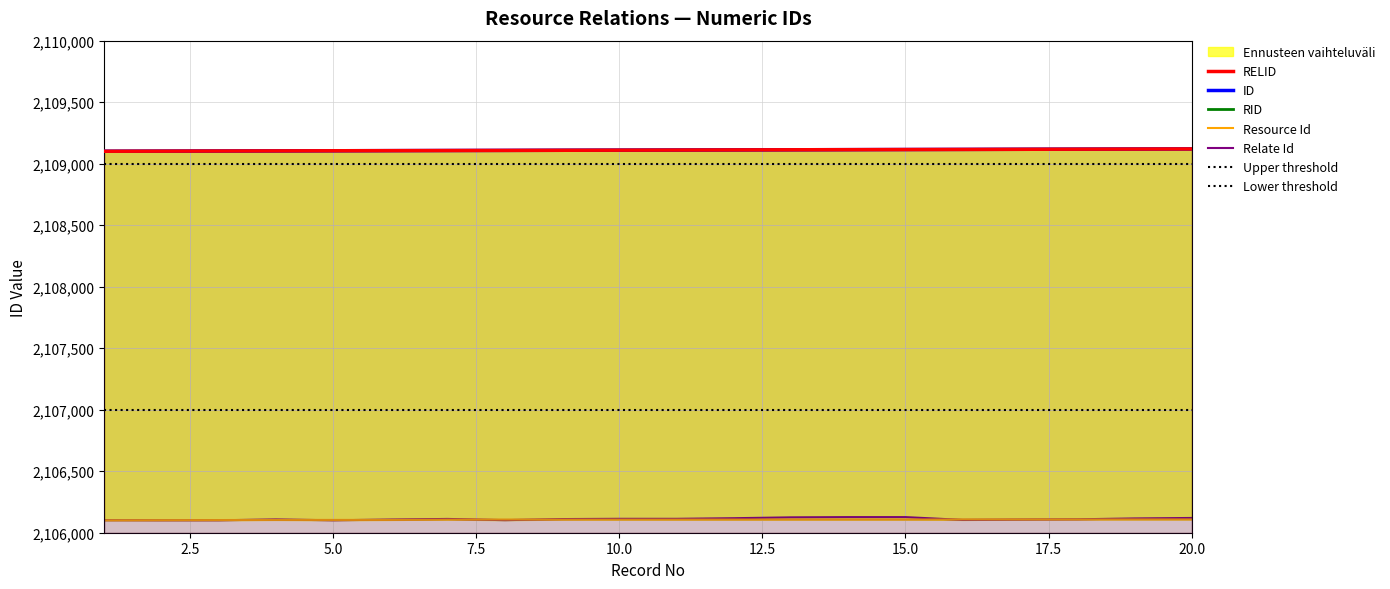

The value of Relate Id at 20.0 is 3122931. True or false?

False